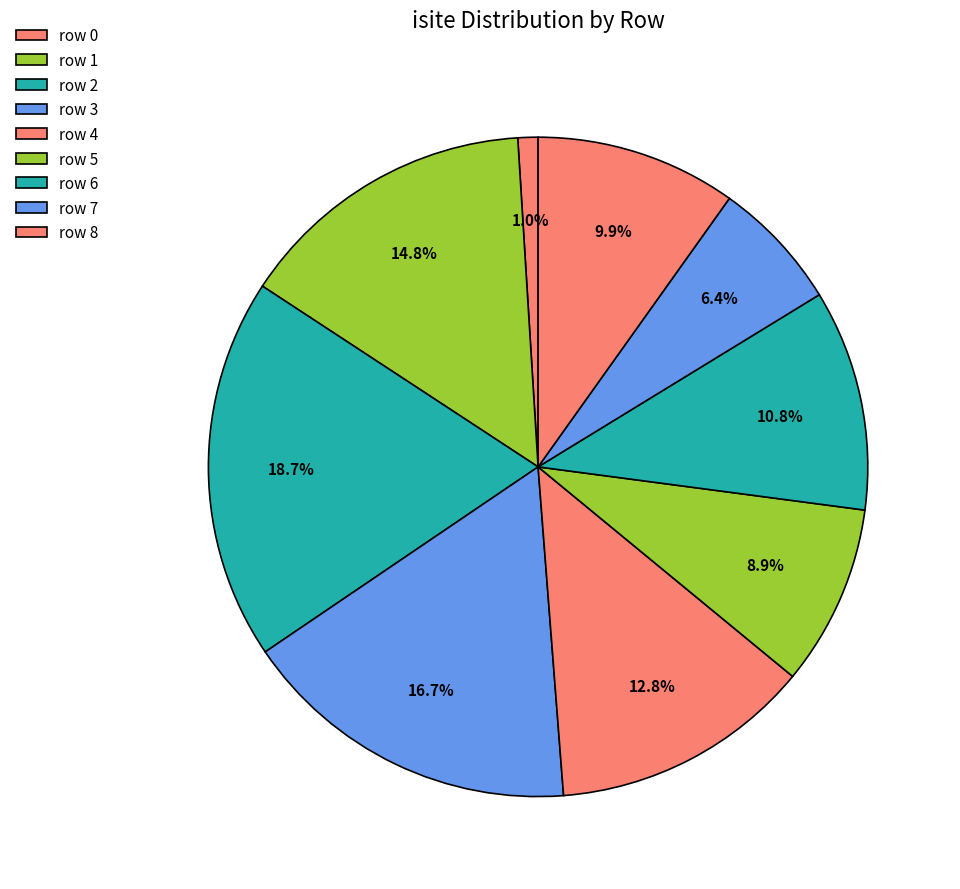

How many segments does this pie chart have?

9